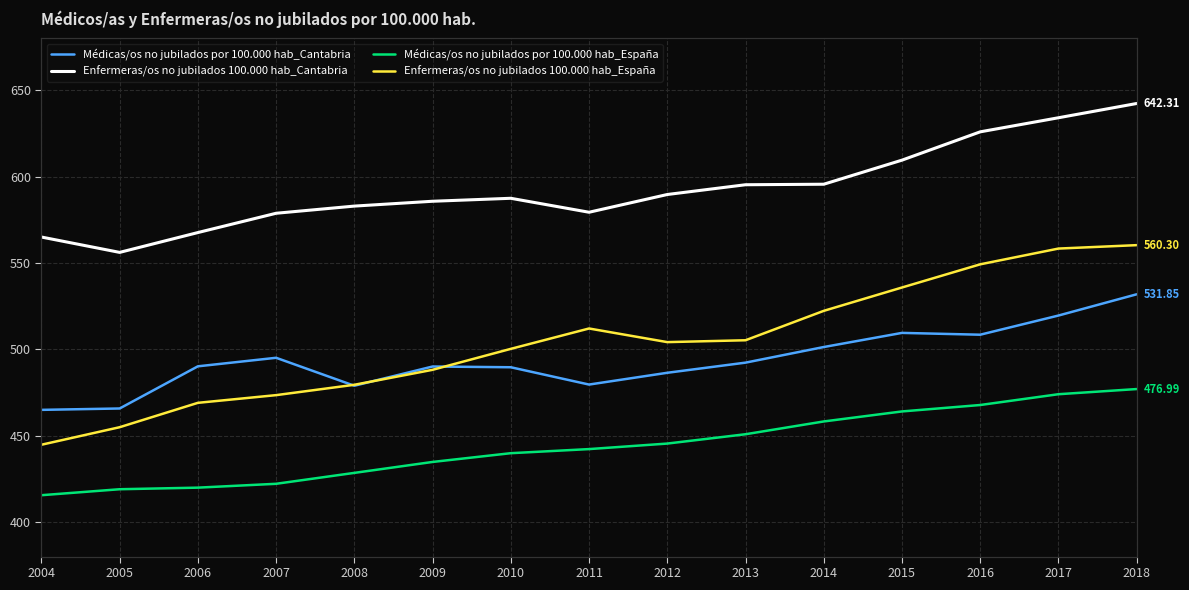

What is the sum of all Médicas/os no jubilados por 100.000 hab_Cantabria values?

7403.4